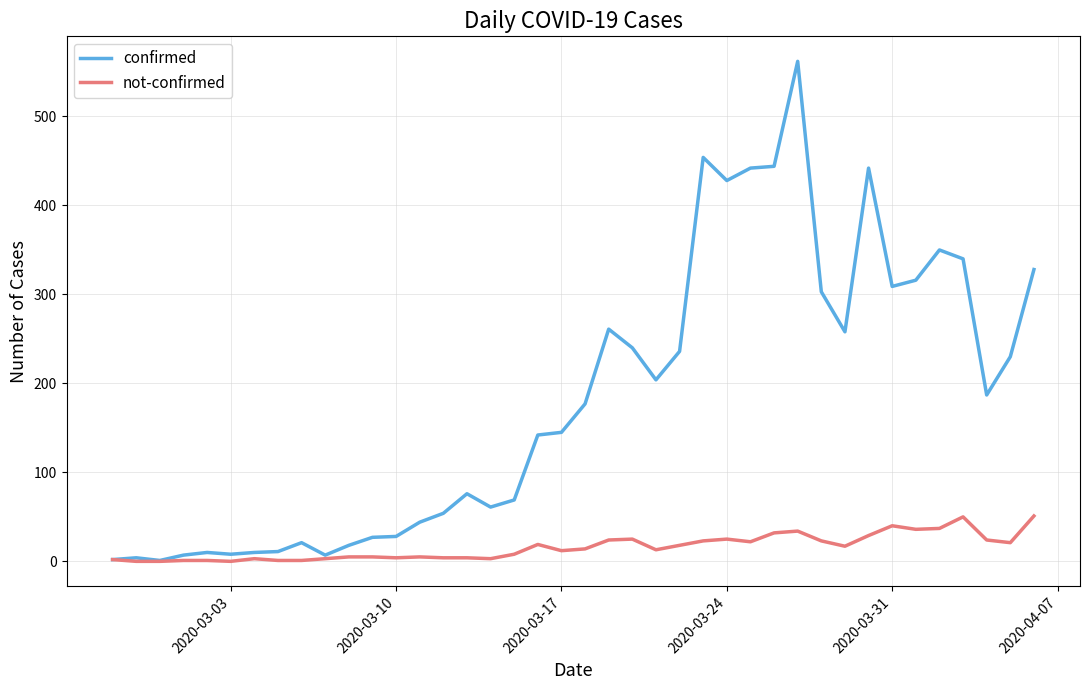

List the series in order of their peak value, lowest first.

not-confirmed, confirmed